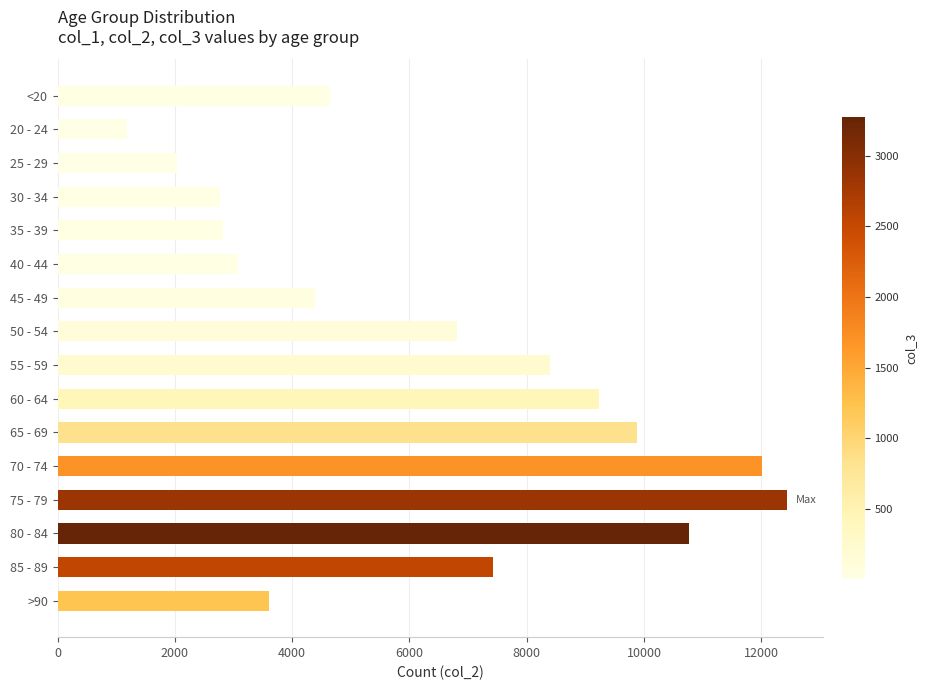

What is the change in value from 30 - 34 to 80 - 84?

+7999